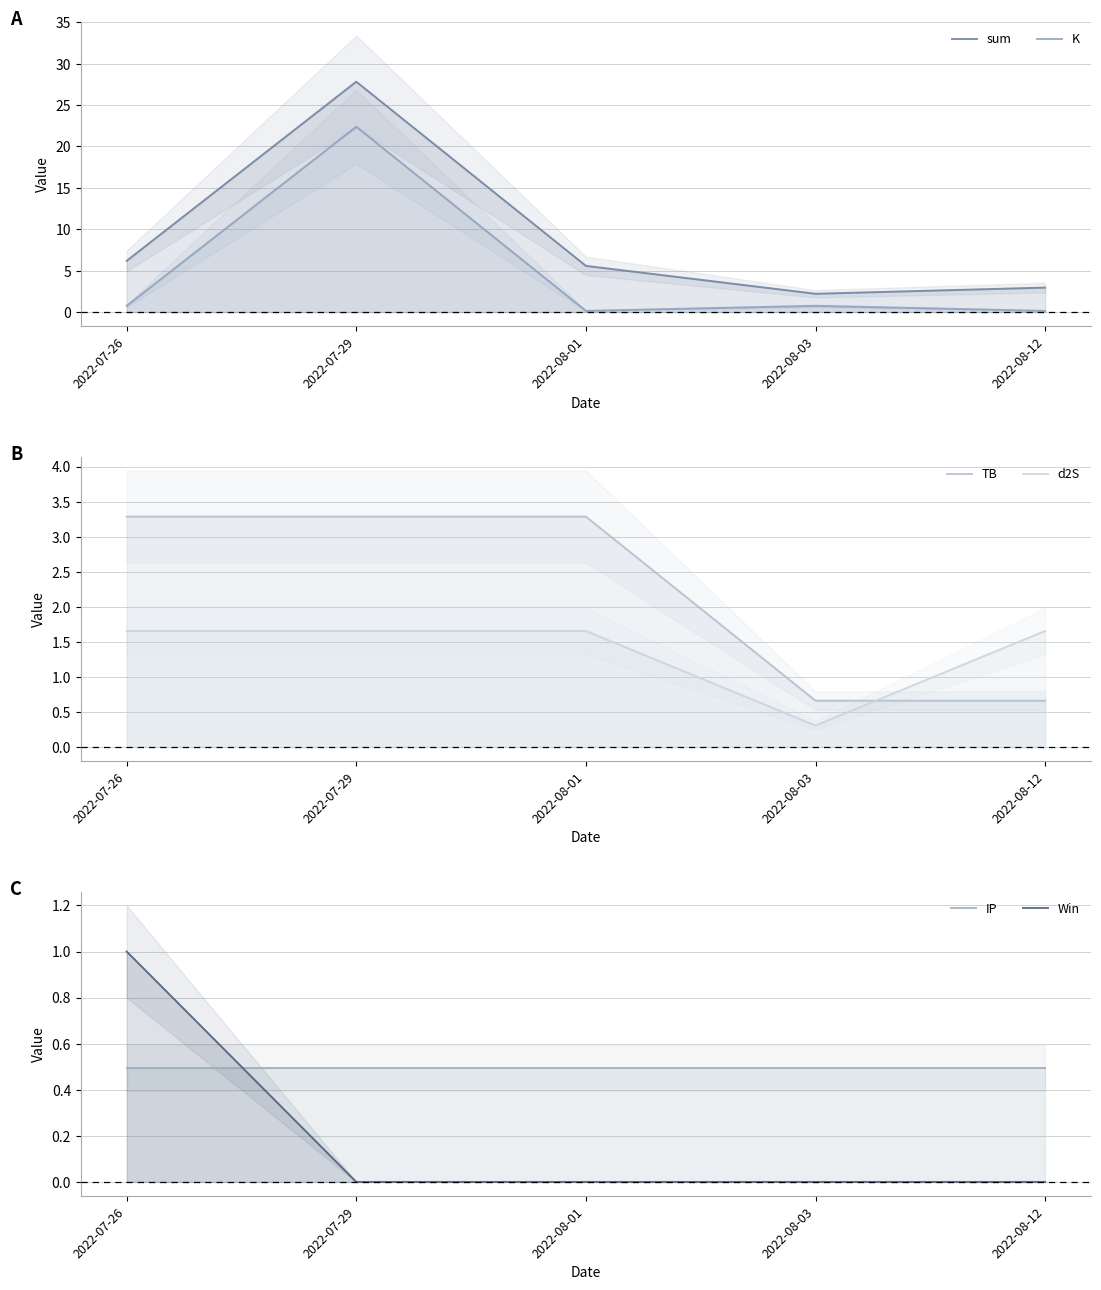

Which series changed the most between 2022-08-01 and 2022-08-03?

sum